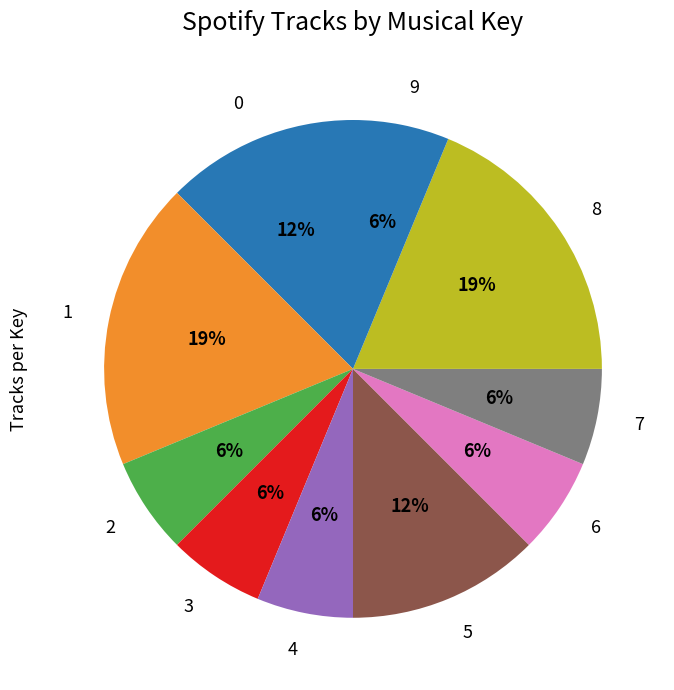

What percentage is the 3 slice, to the nearest percent?

6%